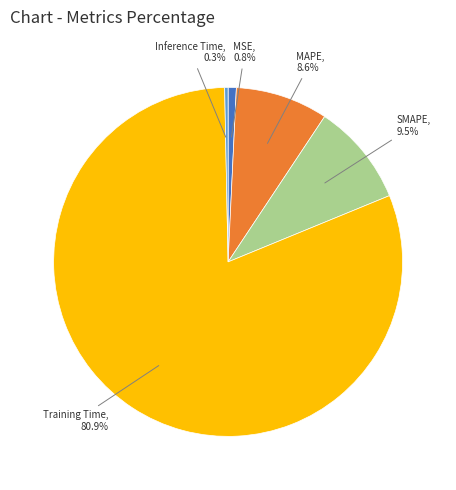

Is there a majority slice in this chart?

Yes